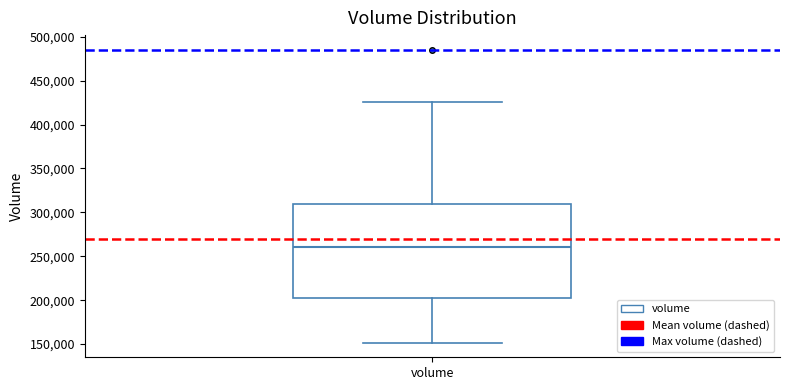

Transcribe this box plot: give where the median line is, the range the box spans, and where the two whiskers end, as read against the y-axis. The values are not printed on the chart, so give them approximately, as read against the axis.

median 260000, box 200000 to 310000, whiskers 150000 to 425000